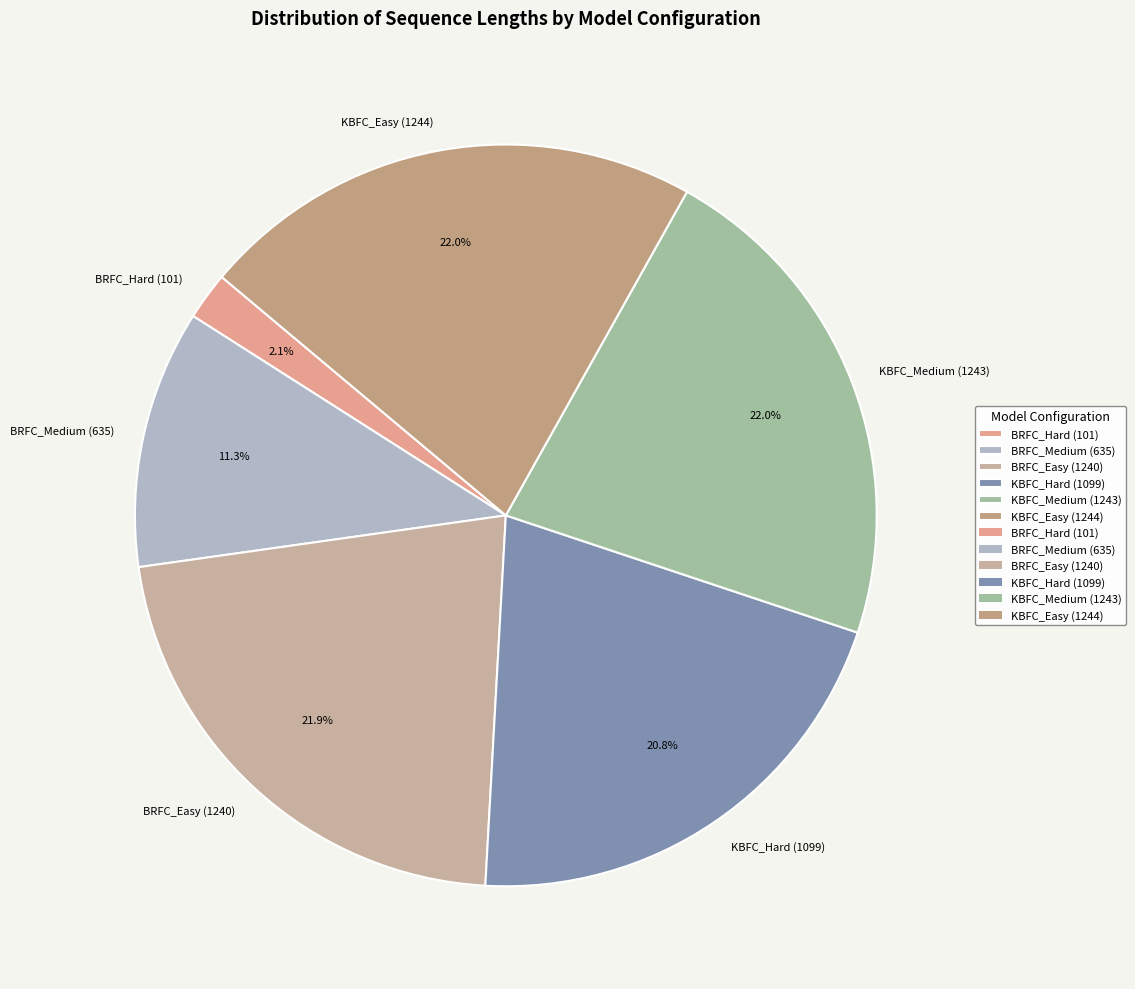

Which category has the smallest portion of the pie?

BRFC_Hard (101)